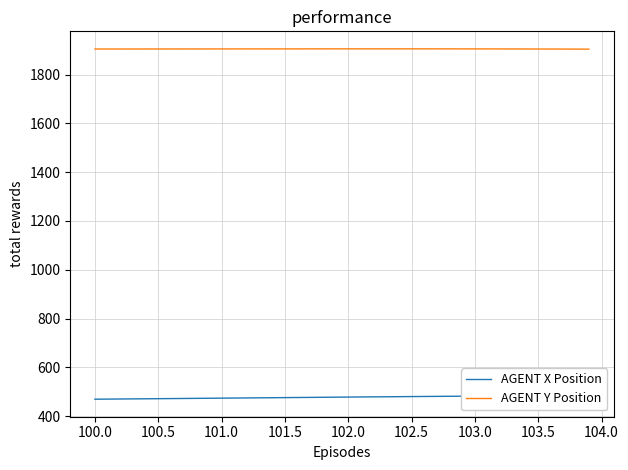

What are all the series names shown in the legend?

AGENT X Position, AGENT Y Position